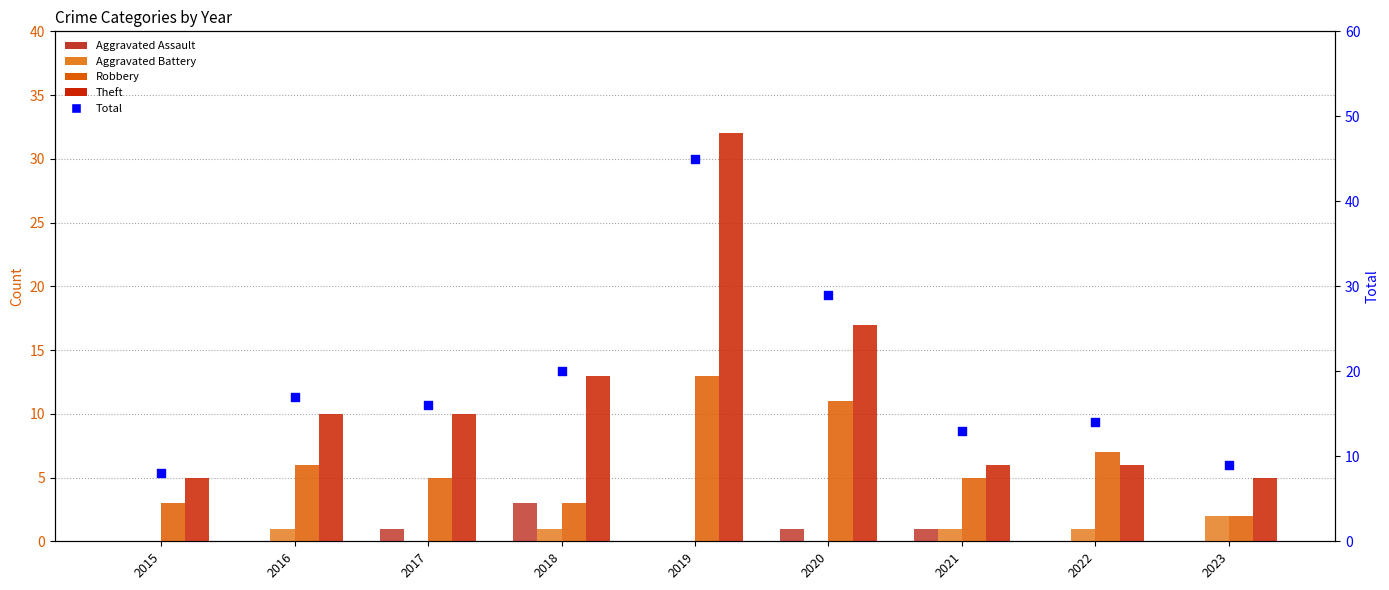

At which category is the sum across all series the highest?

2019